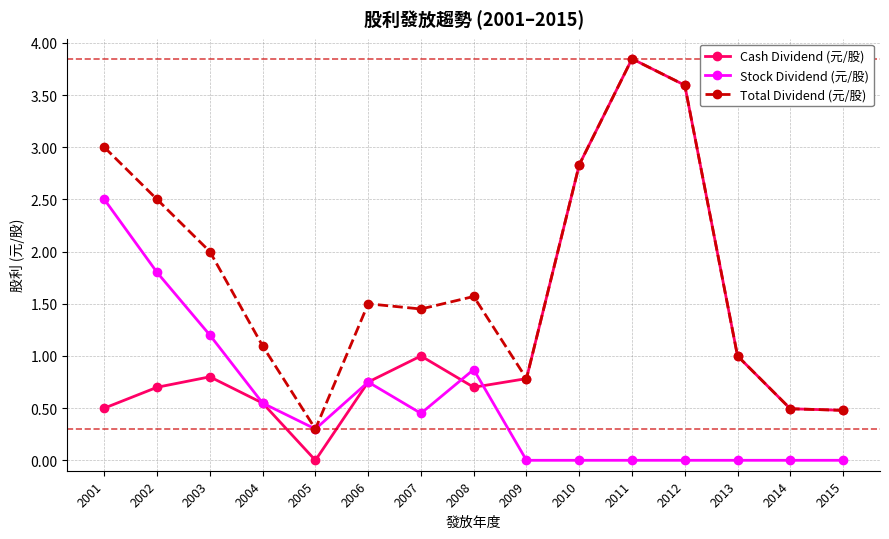

At which label does Cash Dividend (元/股) reach its peak?

2011